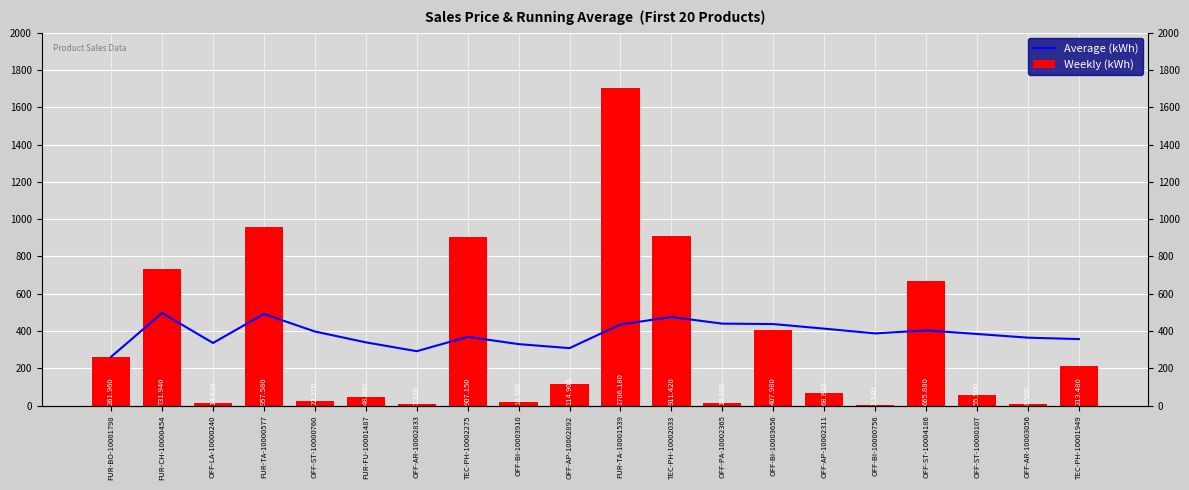

Count the number of categories in the chart.

20